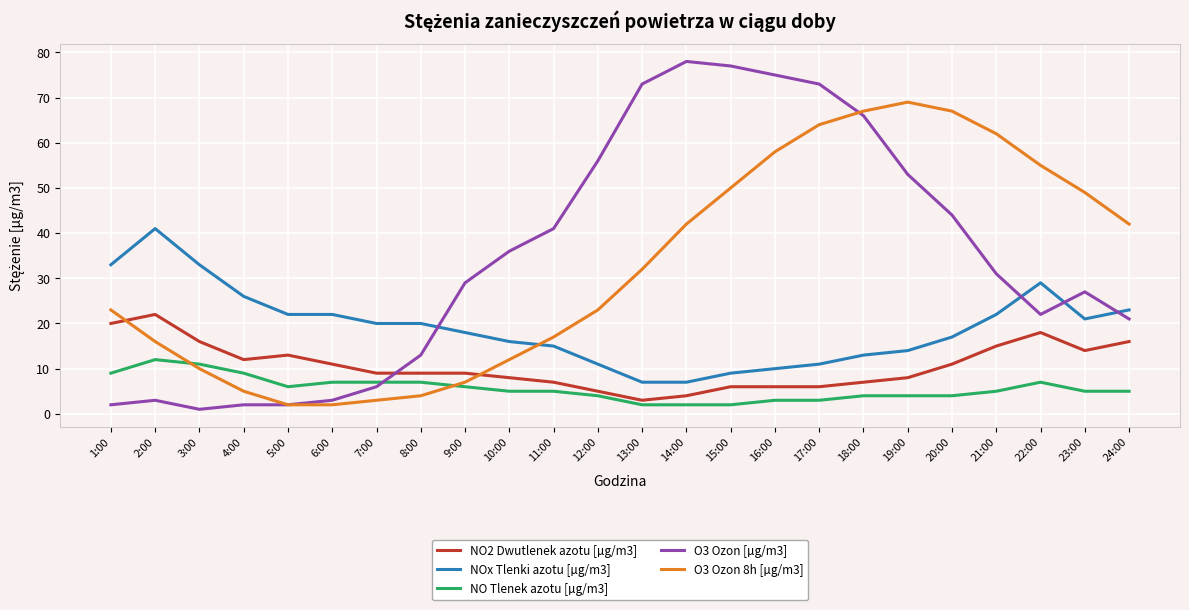

At which category does NO2 Dwutlenek azotu [µg/m3] reach its first local valley?

4:00